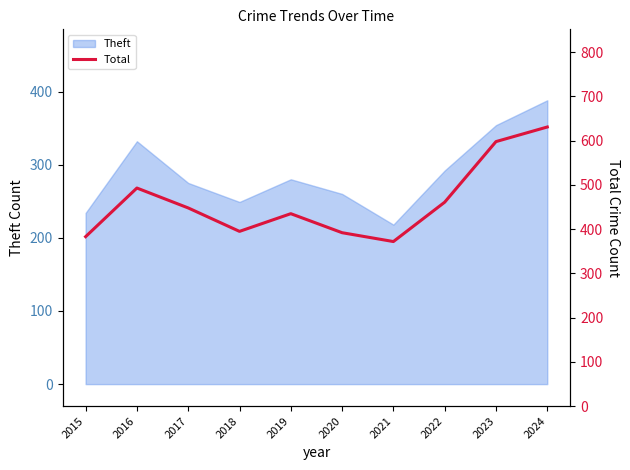

True or false: Theft has a value of 696 at 2024.

False